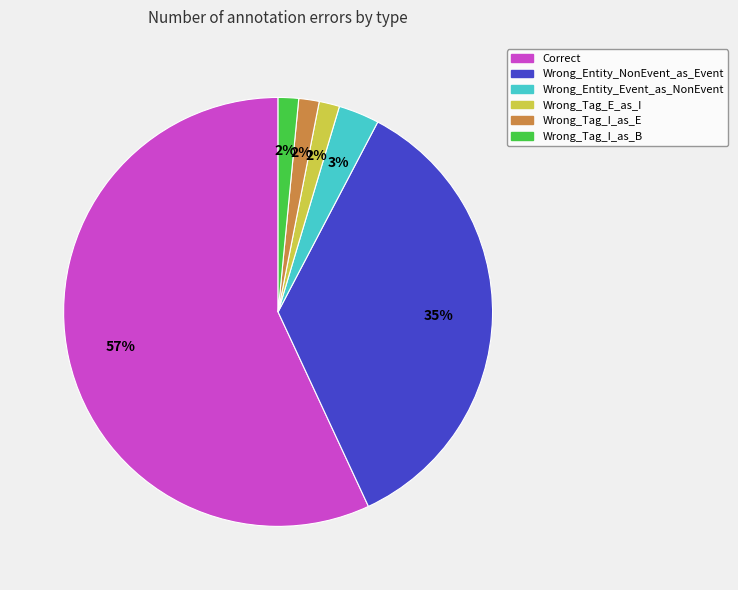

What percentage is the Wrong_Entity_Event_as_NonEvent slice, to the nearest percent?

3%